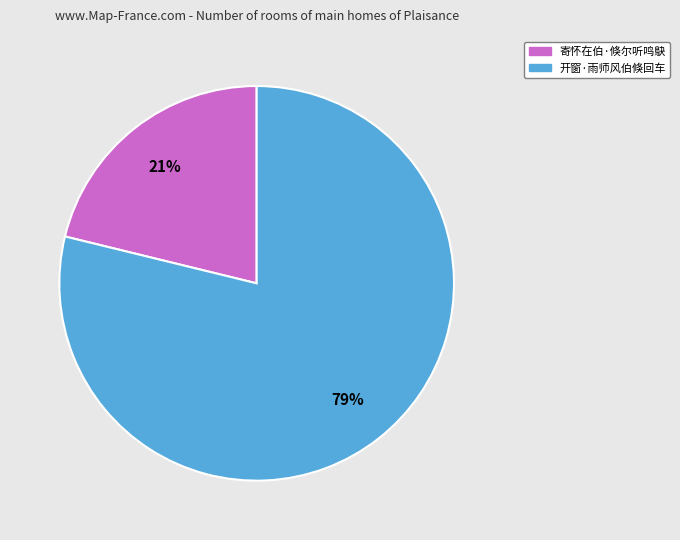

What is the ratio of the value at 寄怀在伯·倏尔听鸣鴃 to the value at 开窗·雨师风伯倏回车?

0.3